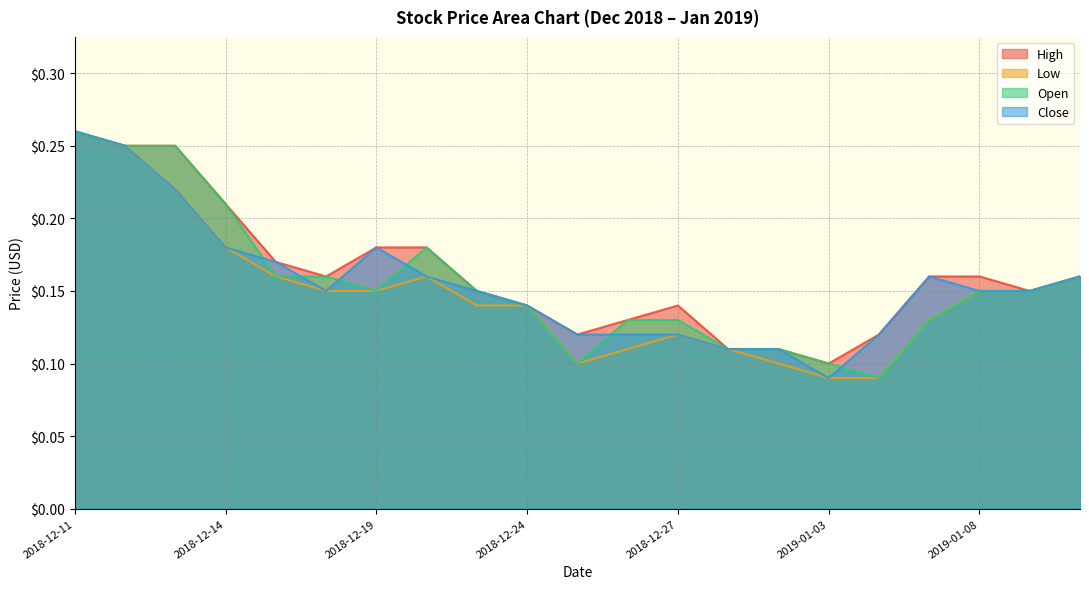

Does the chart display data point markers on the line(s)?

No